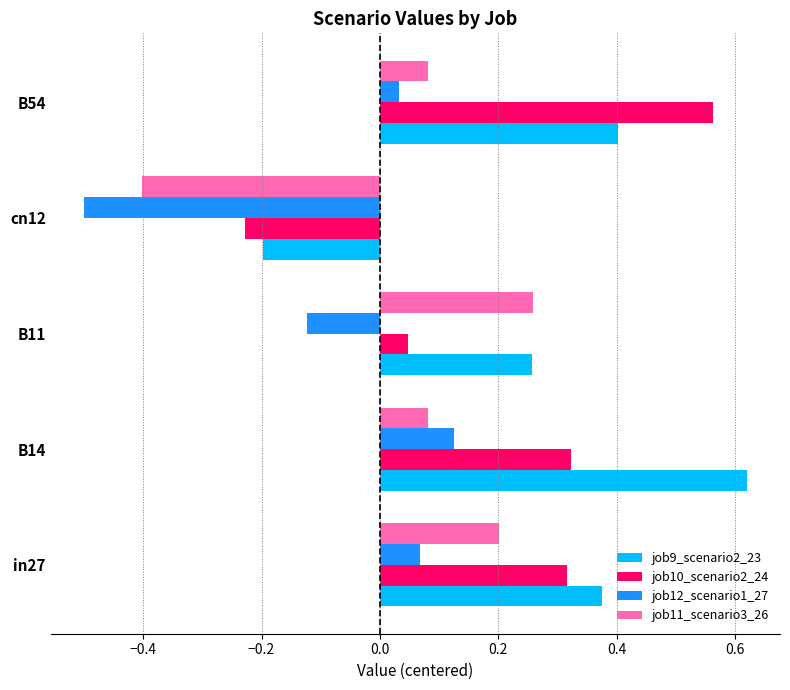

What is the total value across all series at cn12?

-1.3